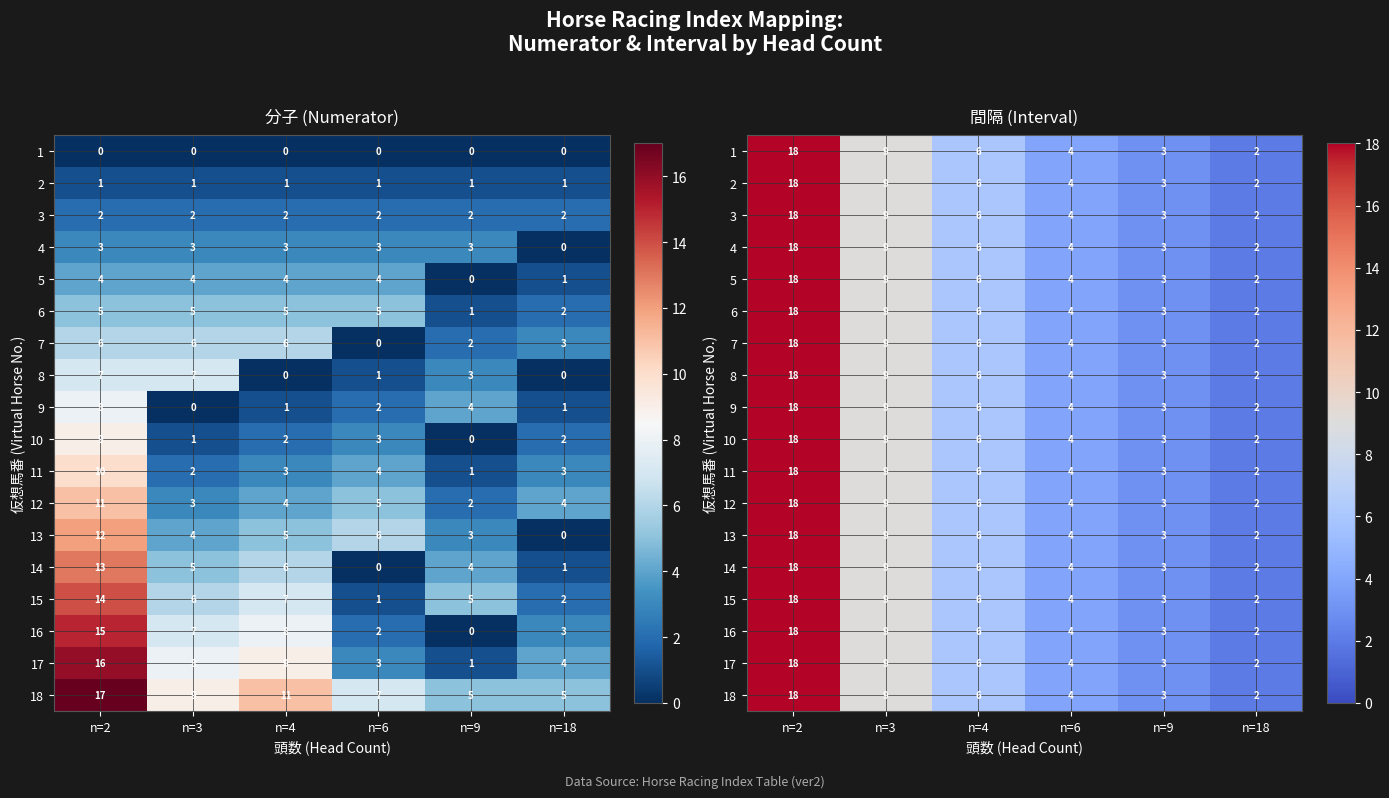

What is the sum of all 14 values?

42